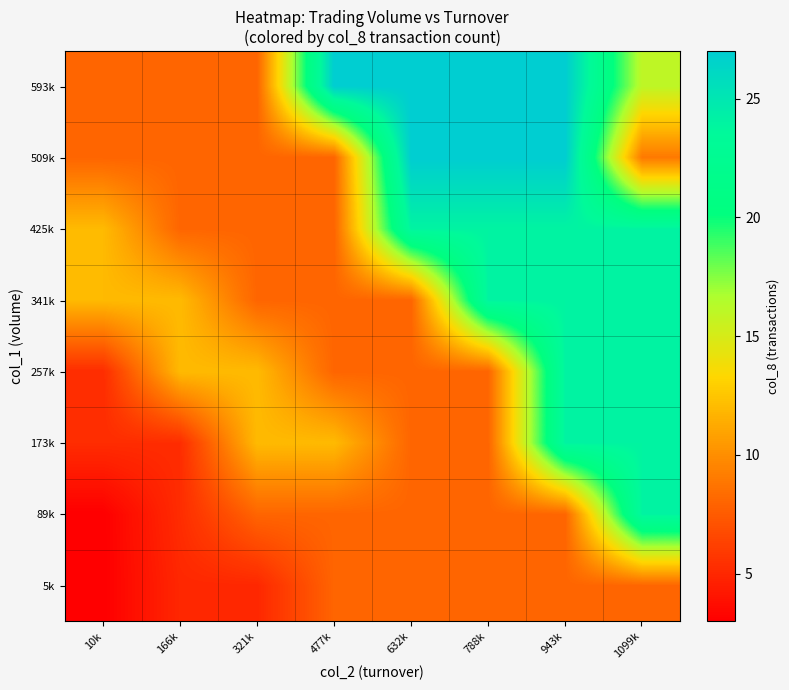

Reading left to right, what are all the values shown in this chart?

5k: 10k=3.0	166k=5.0	321k=5.0	477k=8.0	632k=8.0	788k=8.0	943k=8.0	1099k=8.0
89k: 10k=3.0	166k=5.2	321k=8.0	477k=8.0	632k=8.0	788k=8.0	943k=8.0	1099k=24.0
173k: 10k=5.2	166k=5.2	321k=12.0	477k=12.0	632k=8.0	788k=8.0	943k=24.0	1099k=24.0
257k: 10k=5.2	166k=12.0	321k=12.0	477k=8.0	632k=8.0	788k=8.0	943k=24.0	1099k=24.0
341k: 10k=12.0	166k=12.0	321k=8.0	477k=8.0	632k=8.0	788k=24.0	943k=24.0	1099k=24.0
425k: 10k=12.0	166k=8.0	321k=8.0	477k=8.0	632k=24.0	788k=24.0	943k=24.0	1099k=24.0
509k: 10k=8.0	166k=8.0	321k=8.0	477k=8.0	632k=27.0	788k=27.0	943k=27.0	1099k=9.0
593k: 10k=8.0	166k=8.0	321k=8.0	477k=27.0	632k=27.0	788k=27.0	943k=27.0	1099k=16.0